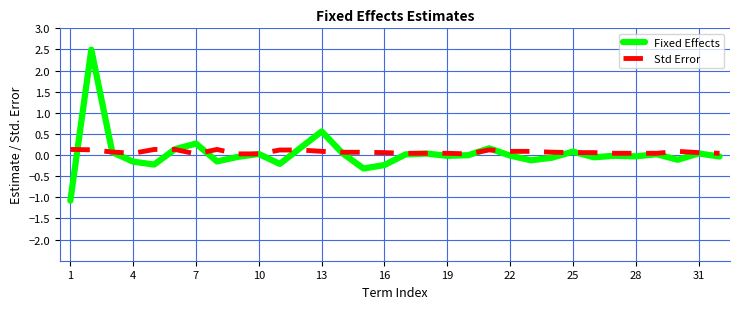

Count the Std Error values in the range 0 to 1.

32